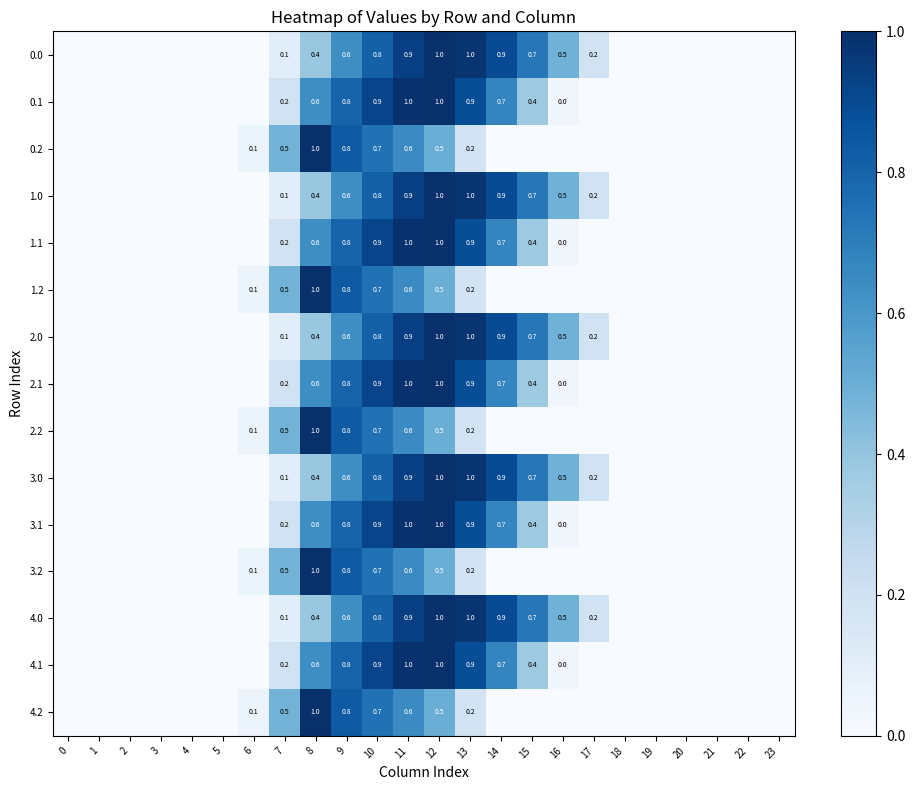

What is the spread (max minus min) of values at 12?

0.5